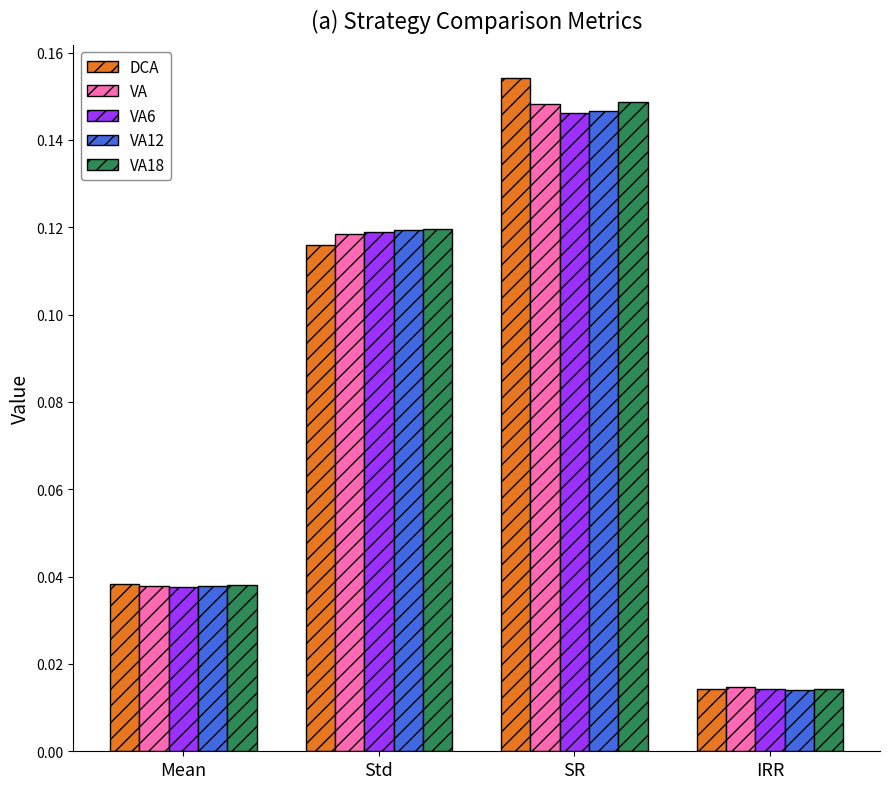

What is the sum of all VA18 values?

0.3